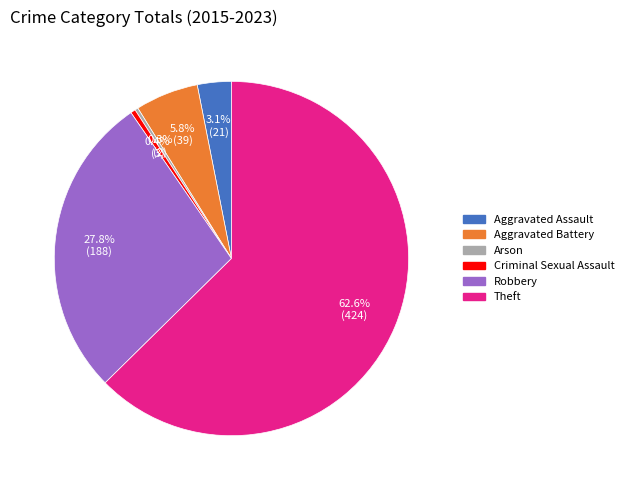

To the nearest percent, what portion does Aggravated Assault represent?

3%